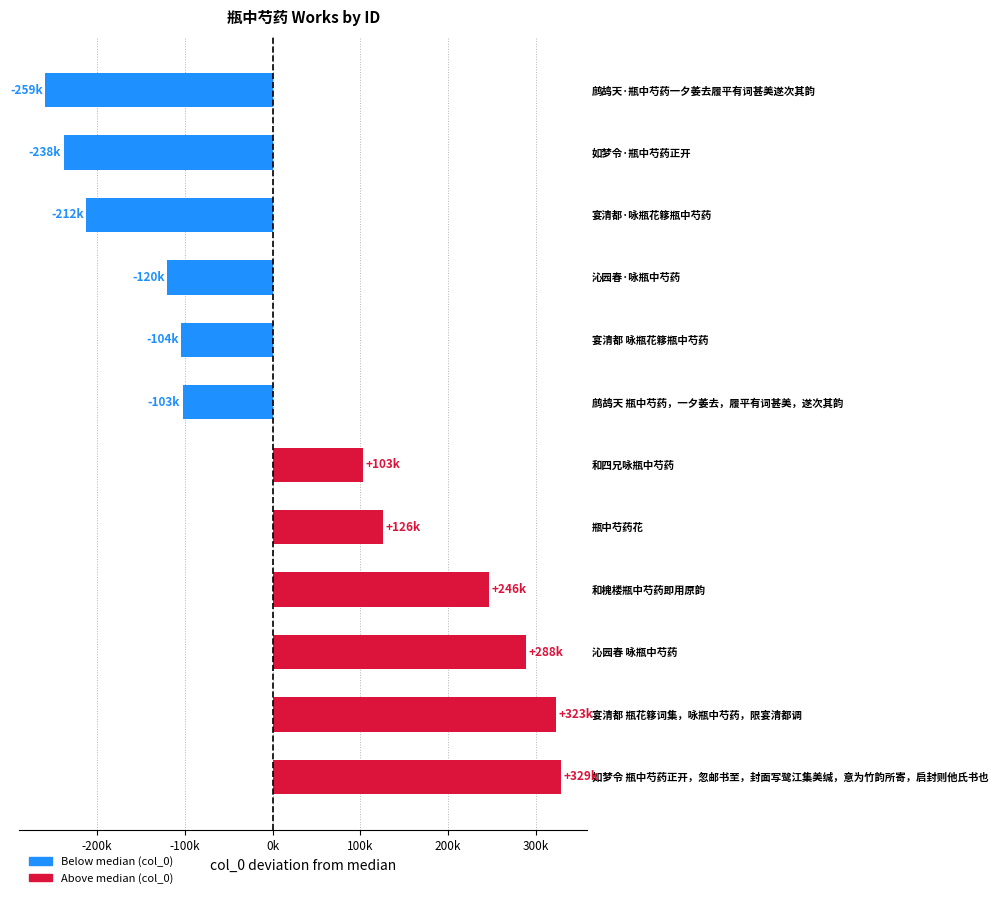

What is the difference between the maximum and minimum values?

587668.0